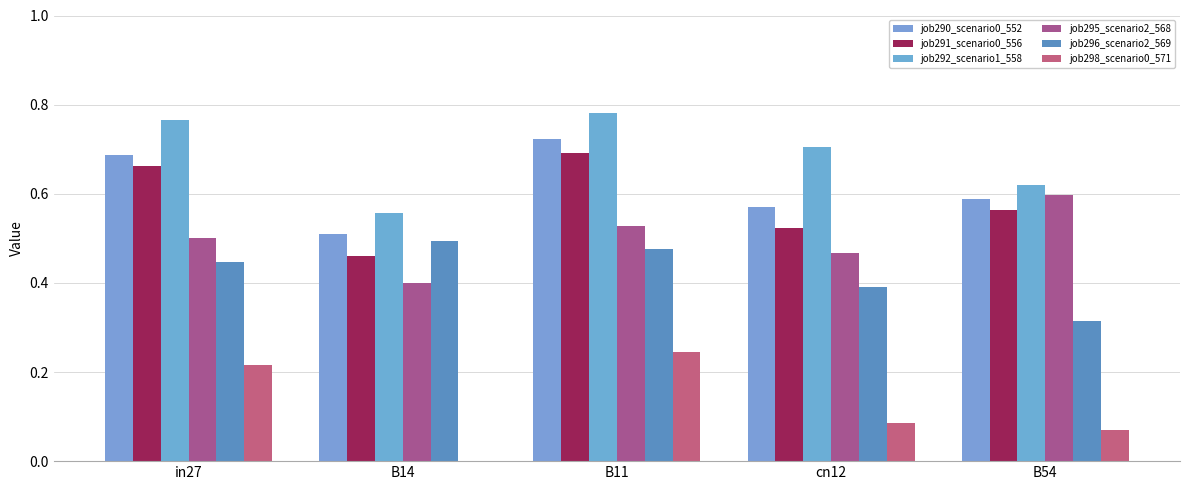

Does the chart contain stacked bars?

No